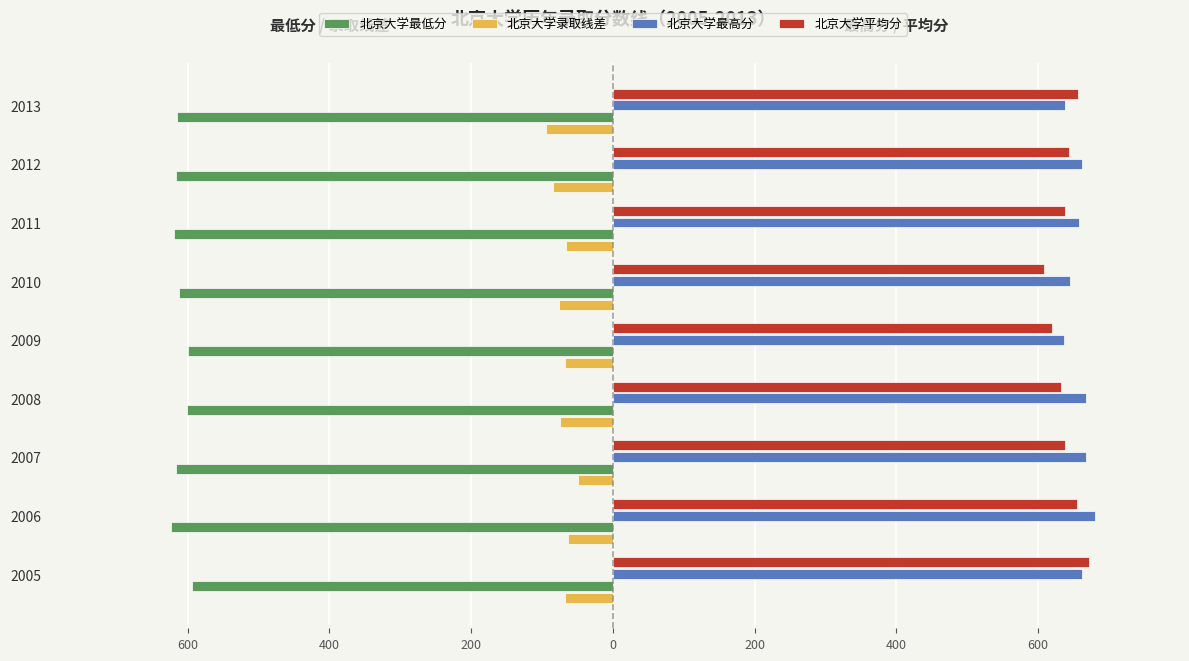

What are all the series names shown in the legend?

北京大学最低分, 北京大学录取线差, 北京大学最高分, 北京大学平均分